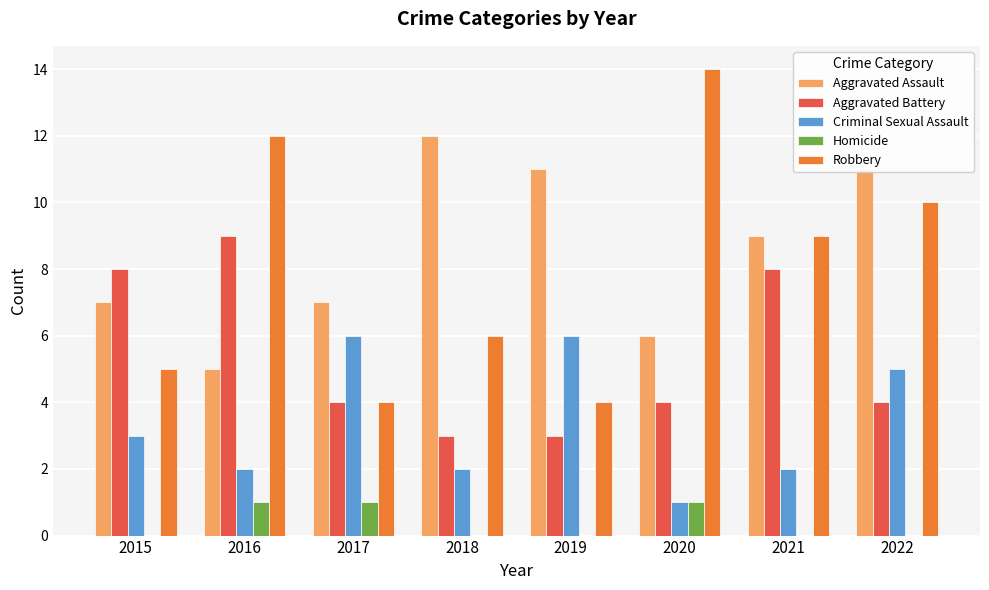

What are all the series names shown in the legend?

Aggravated Assault, Aggravated Battery, Criminal Sexual Assault, Homicide, Robbery